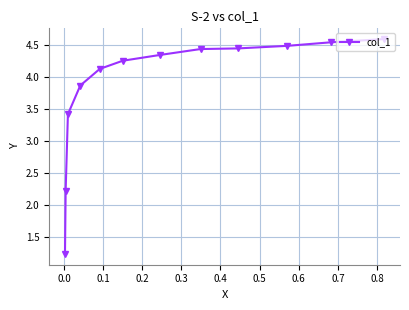

What is the difference between the second highest and second lowest values?

2.3